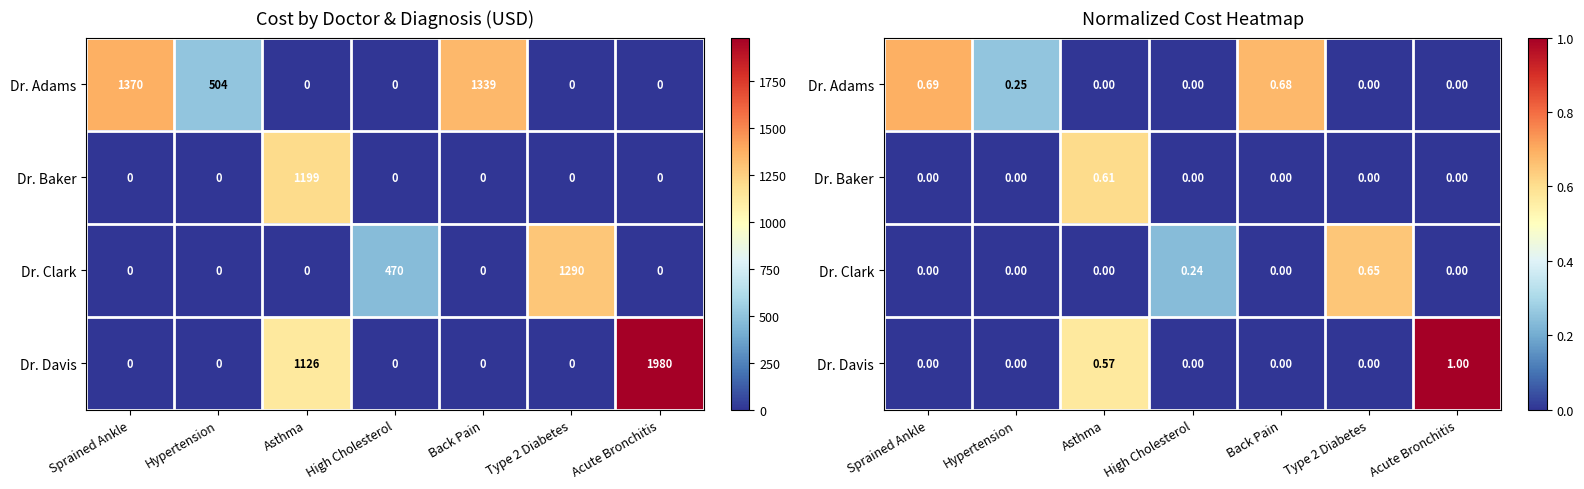

What is the sum of all Dr. Clark values?

0.9